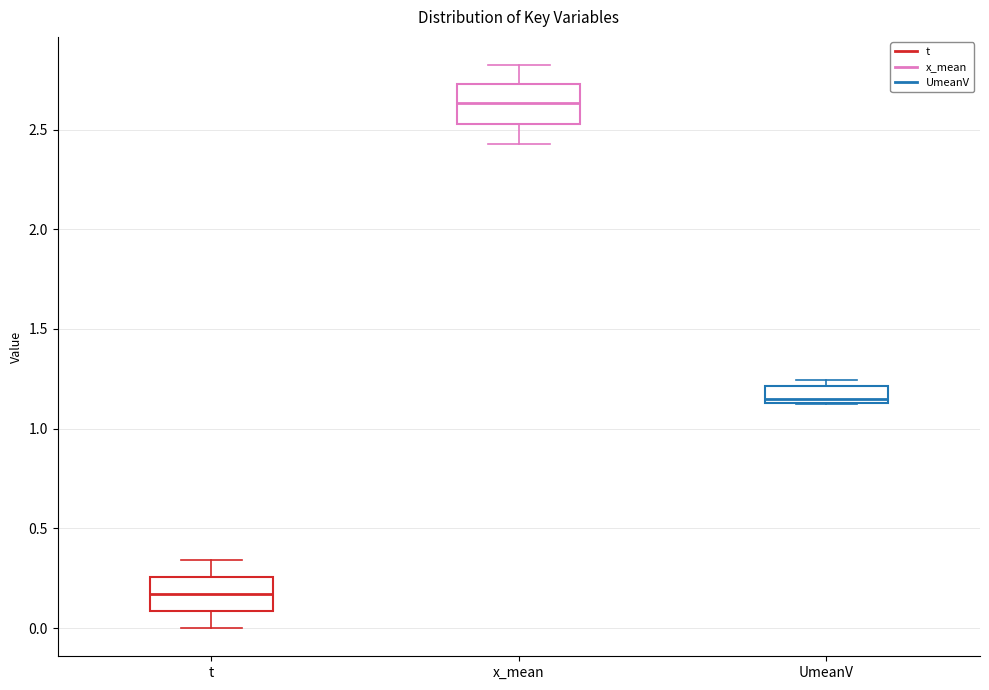

Where does the median line of the box for t sit on the y-axis? The values are not printed on the chart, so give them approximately, as read against the axis.

0.15